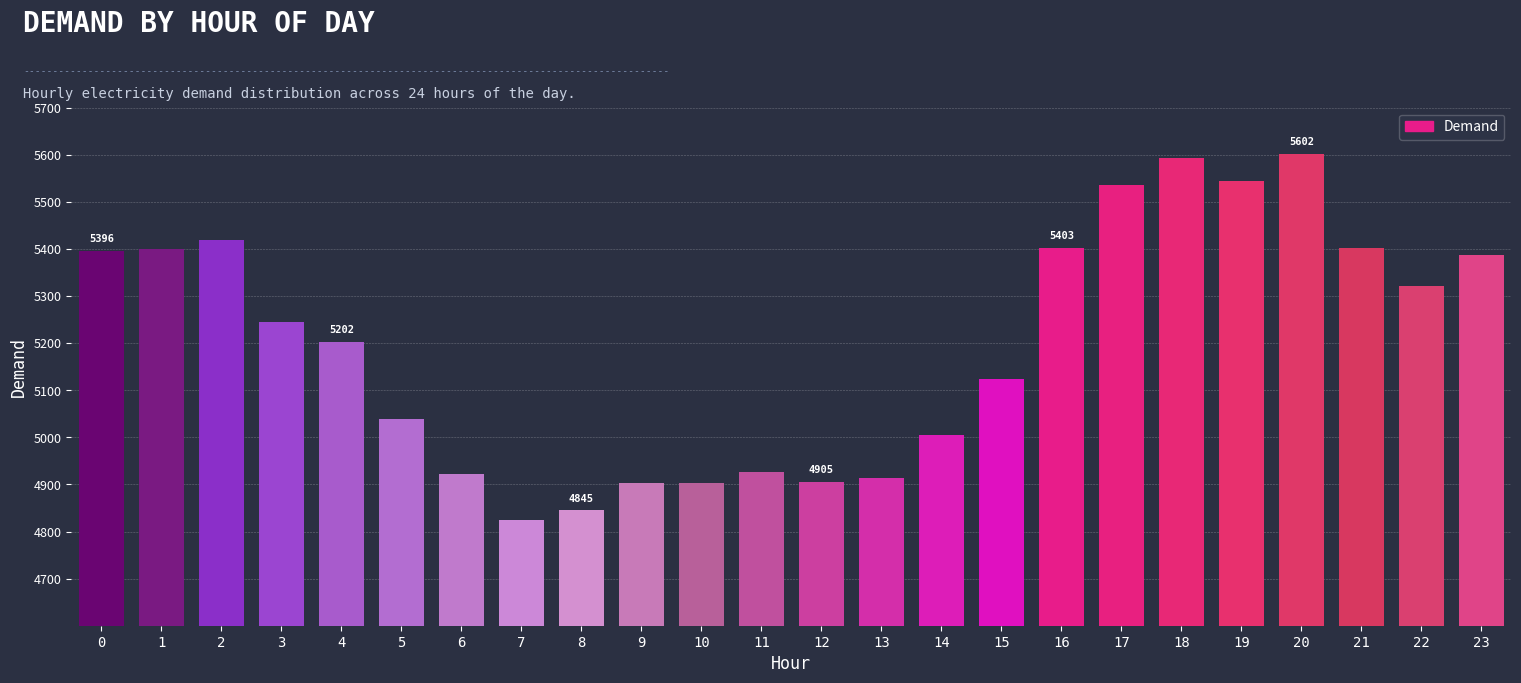

What is the change in value from 20 to 23?

-214